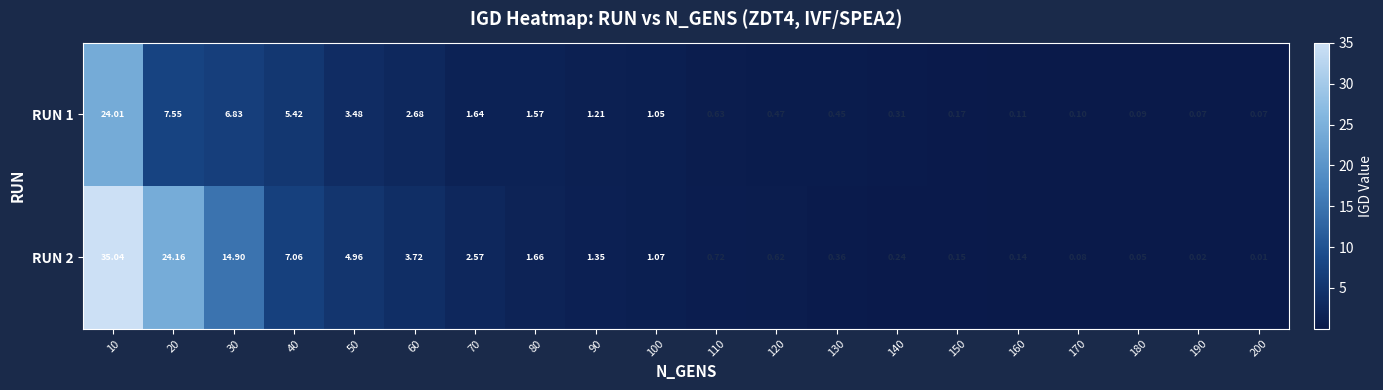

Is the value of RUN 2 at 30 greater than the value of RUN 1 at 180?

Yes